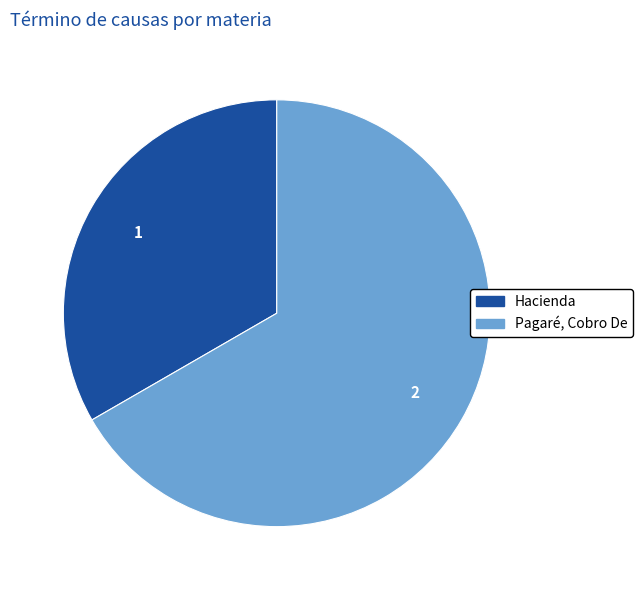

Which slice represents more than half of the pie?

Pagaré, Cobro De